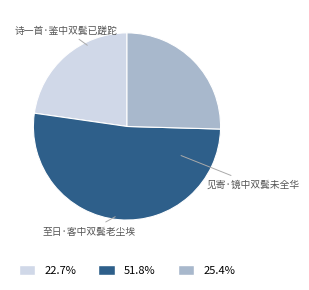

To the nearest percent, what is the average slice percentage?

33%